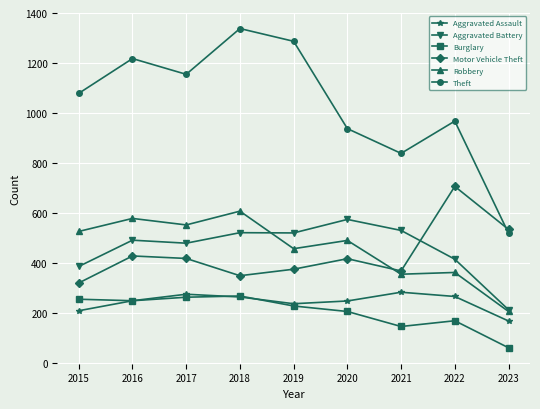

What is the value of the Robbery point at the 3rd from the left?

553